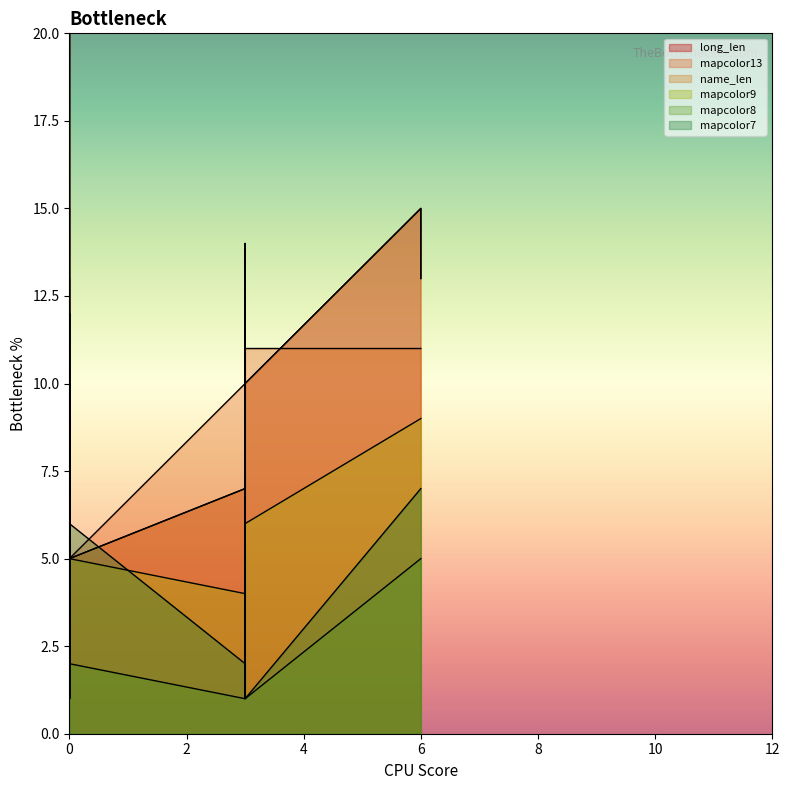

How many times do mapcolor13 and mapcolor9 cross each other?

5